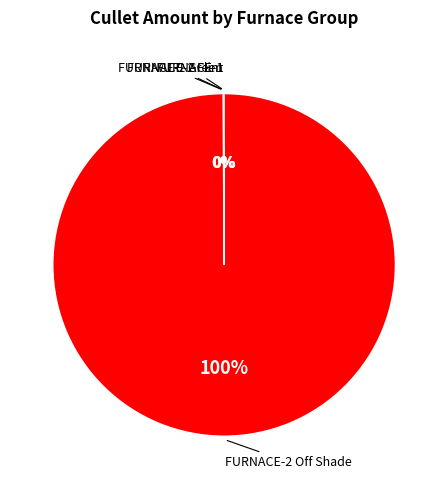

Is there a majority slice in this chart?

Yes